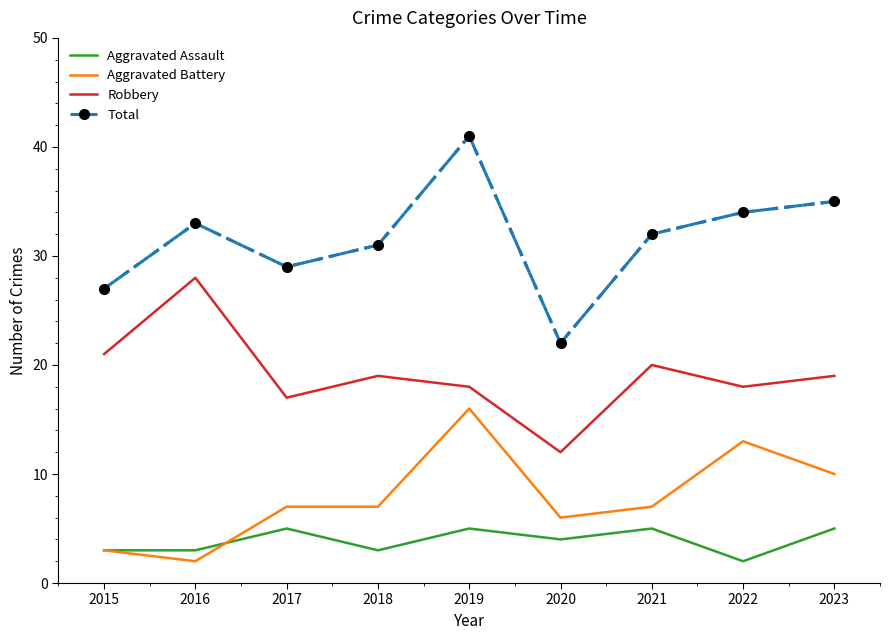

Between 2016 and 2017, which series saw the biggest shift?

Robbery